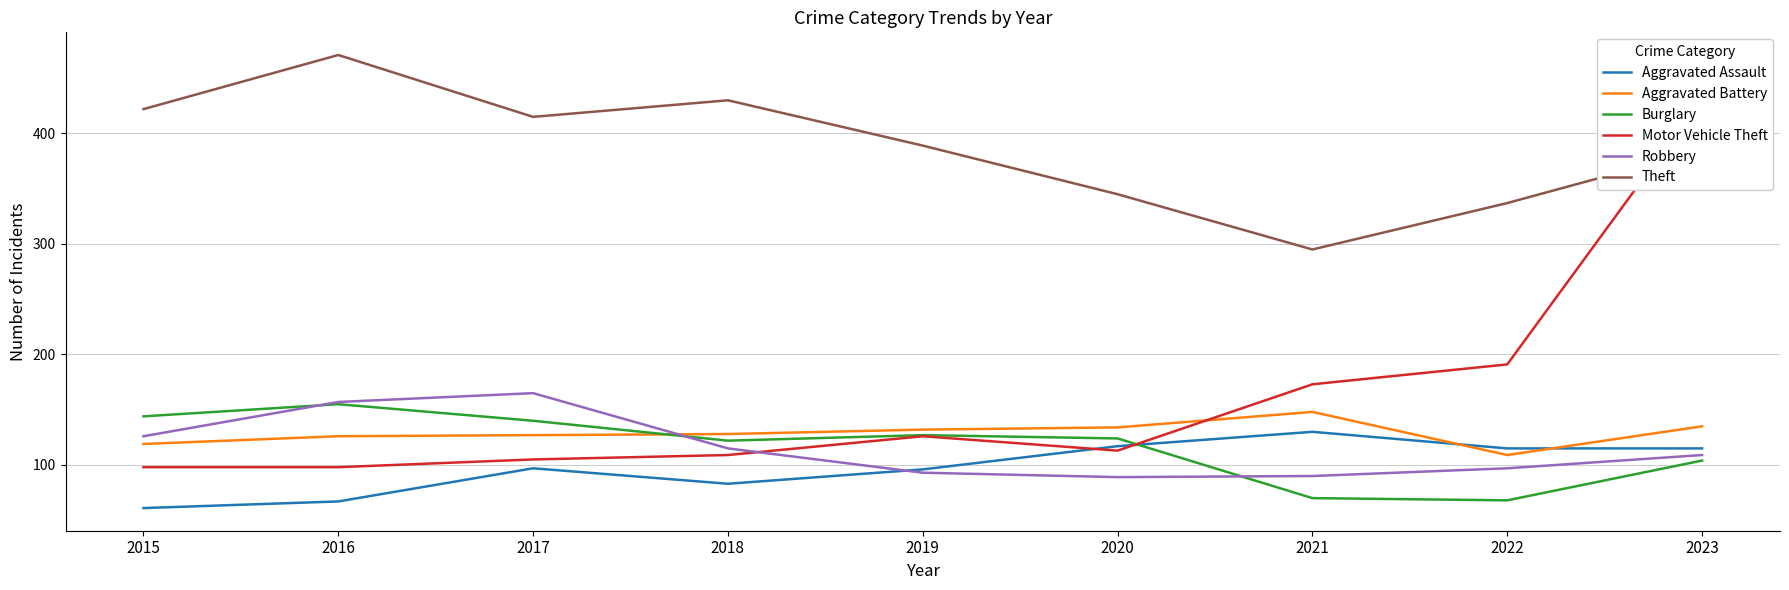

Where is the first local maximum for Robbery?

2017